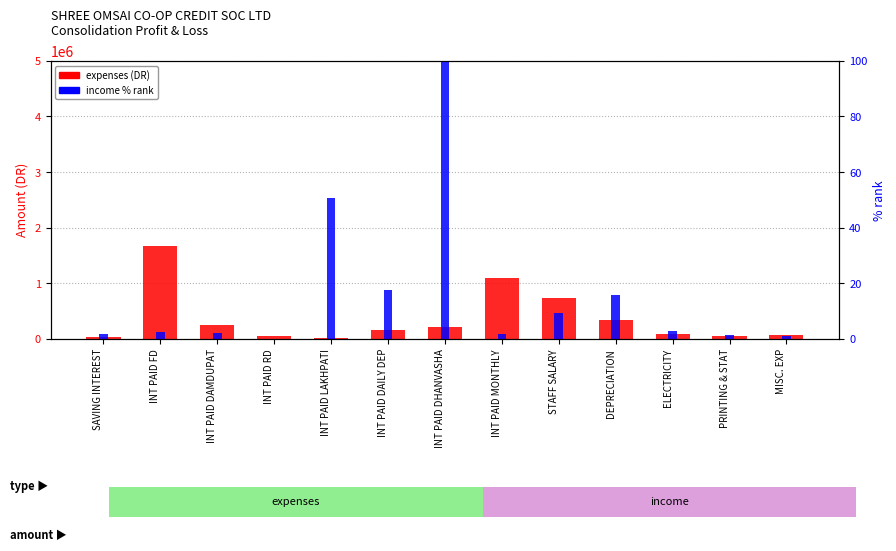

Rank the series at SAVING INTEREST from highest to lowest value.

expenses (DR), income % rank